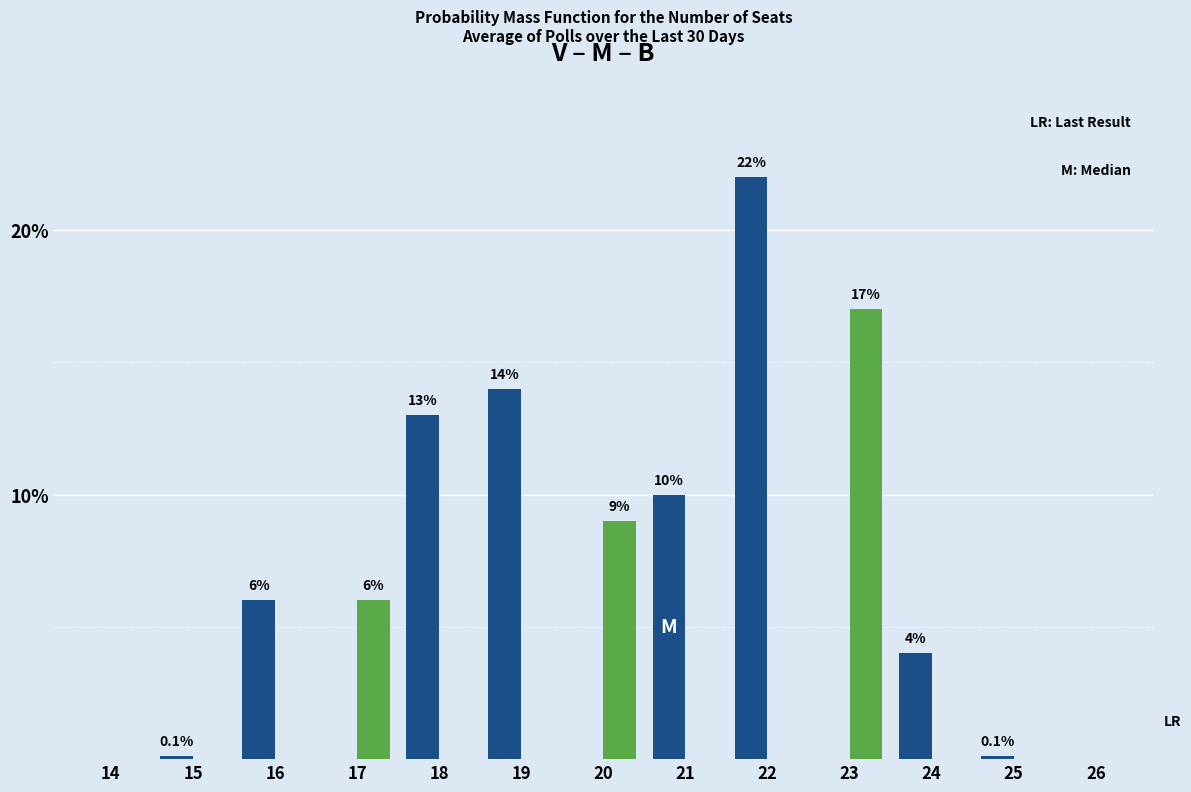

Which category has the highest value across all series?

22